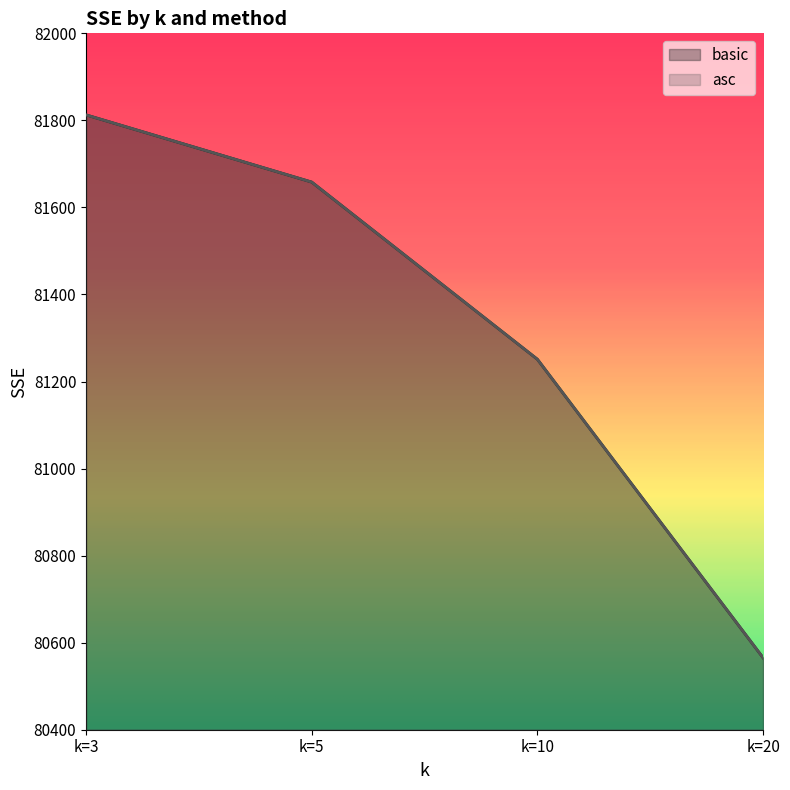

How many series are shown in this chart?

2